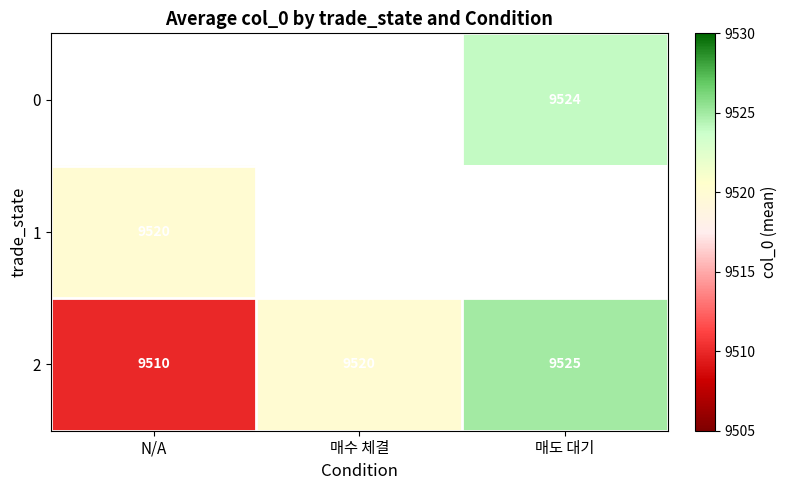

What is the sum of the 2 values at 매도 대기 and N/A?

19035